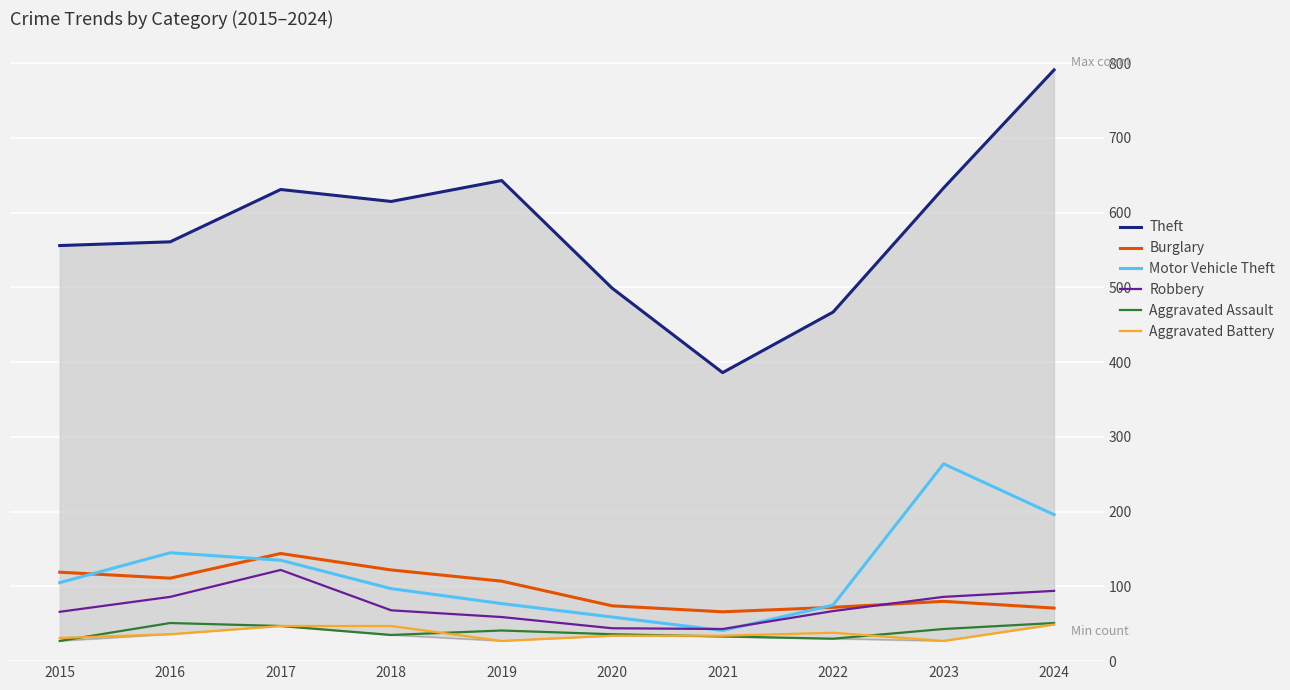

Where is Robbery nearest to the value 82?

2016